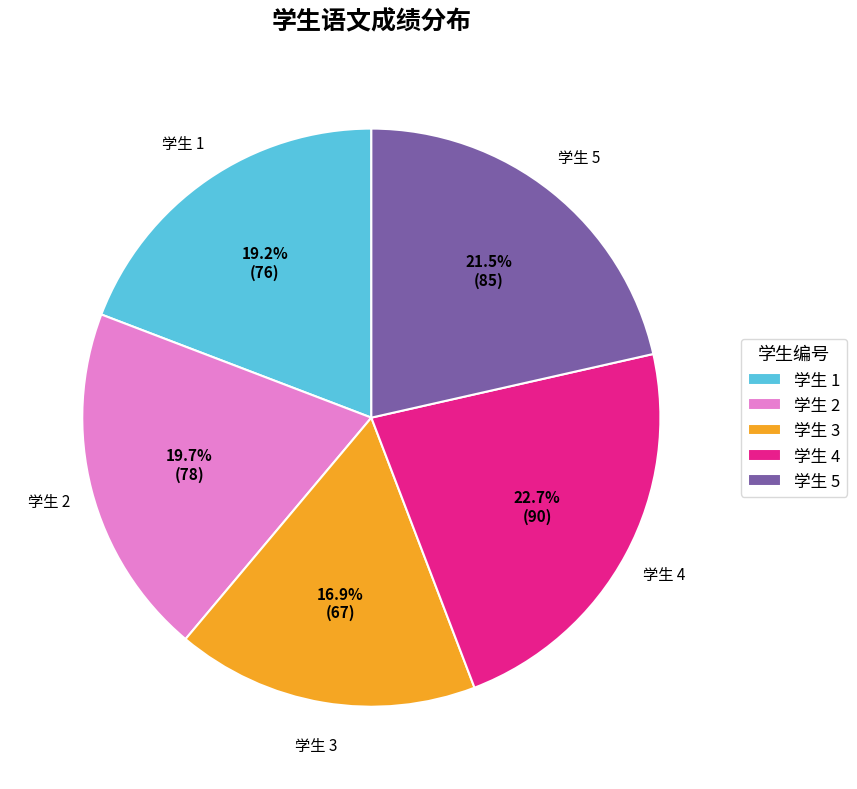

Which slice is the smallest?

学生 3